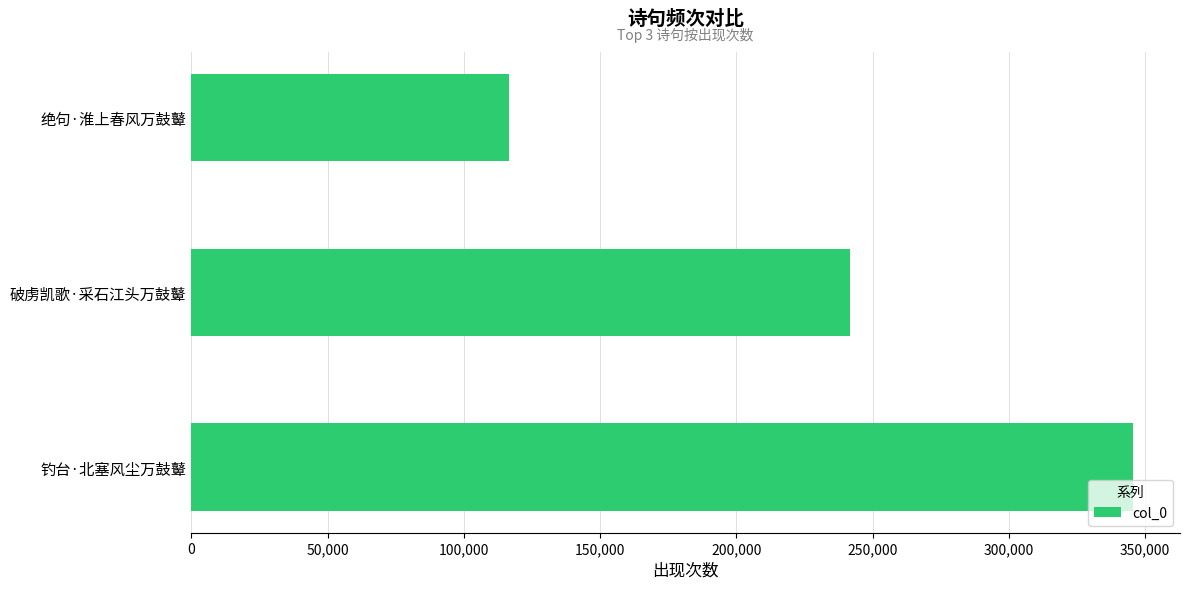

Rank the categories by value from highest to lowest.

钓台·北塞风尘万鼓鼙, 破虏凯歌·采石江头万鼓鼙, 绝句·淮上春风万鼓鼙